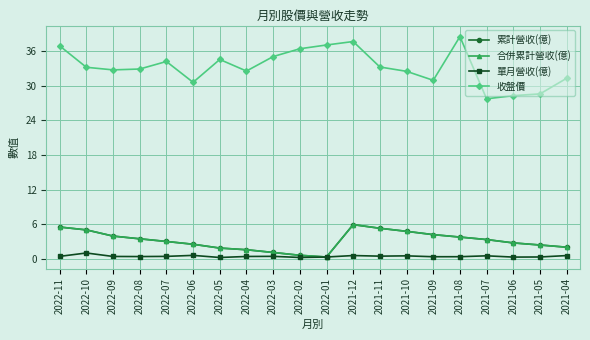

List the series in order of their peak value, highest first.

收盤價, 累計營收(億), 合併累計營收(億), 單月營收(億)